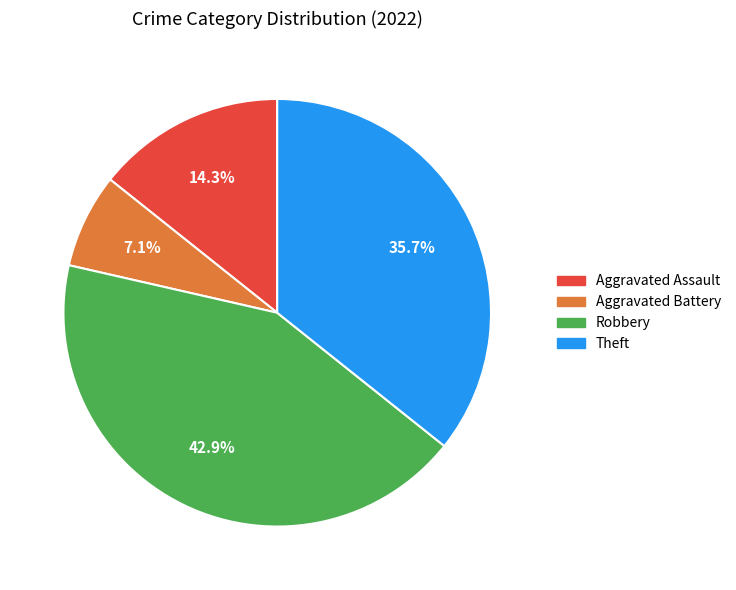

Rank the categories by value from lowest to highest.

Aggravated Battery, Aggravated Assault, Theft, Robbery